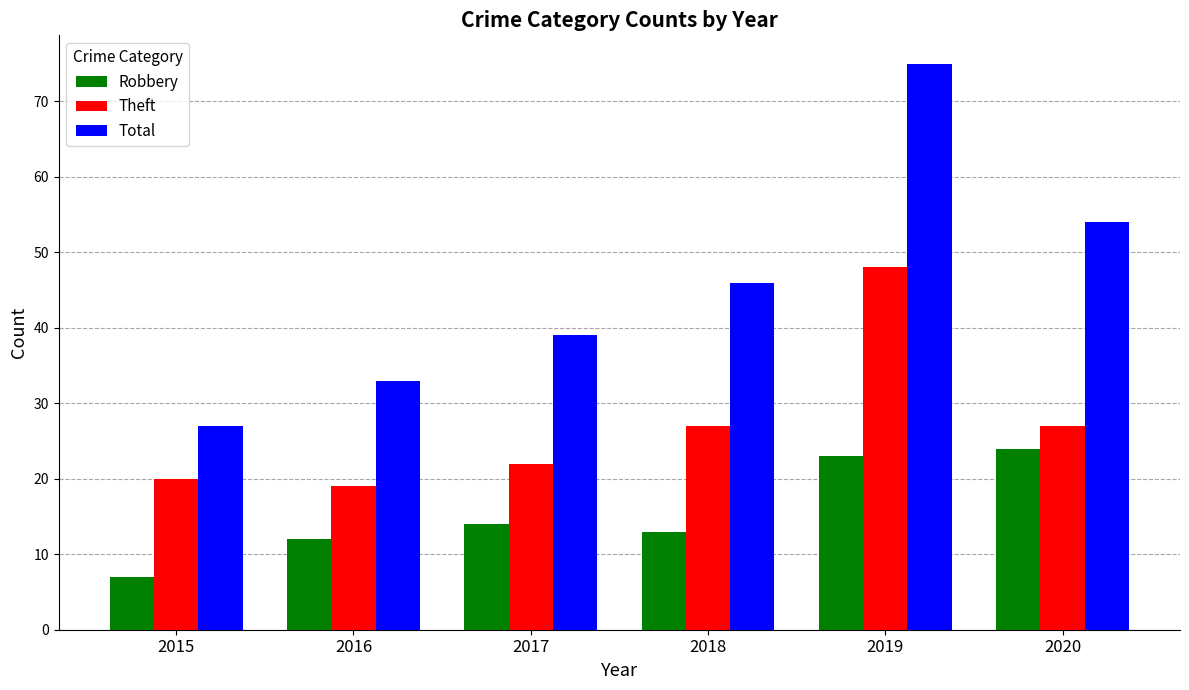

The Theft series shows 30 at 2017. True or false?

False